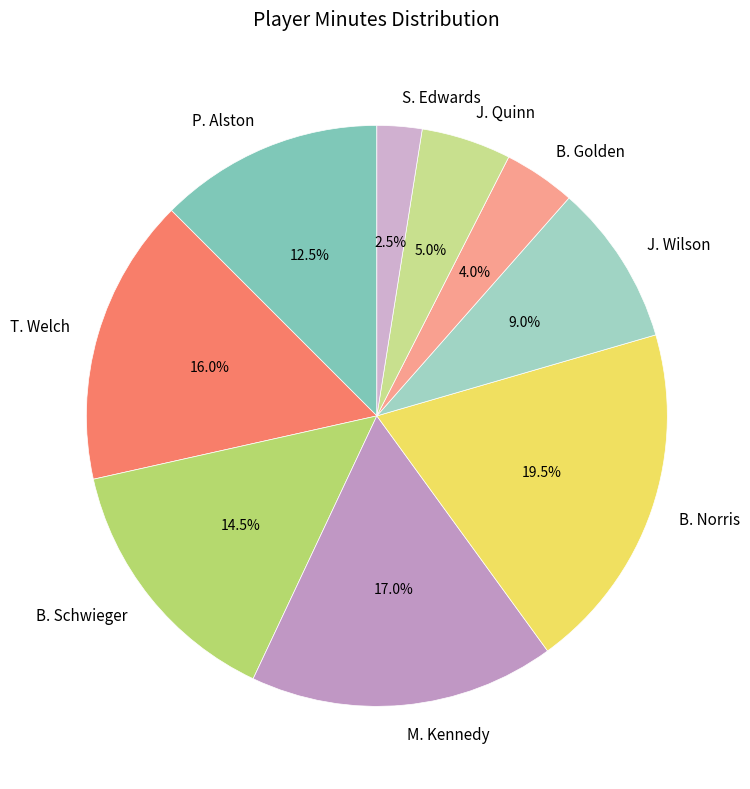

What is the smallest slice in the pie chart?

S. Edwards